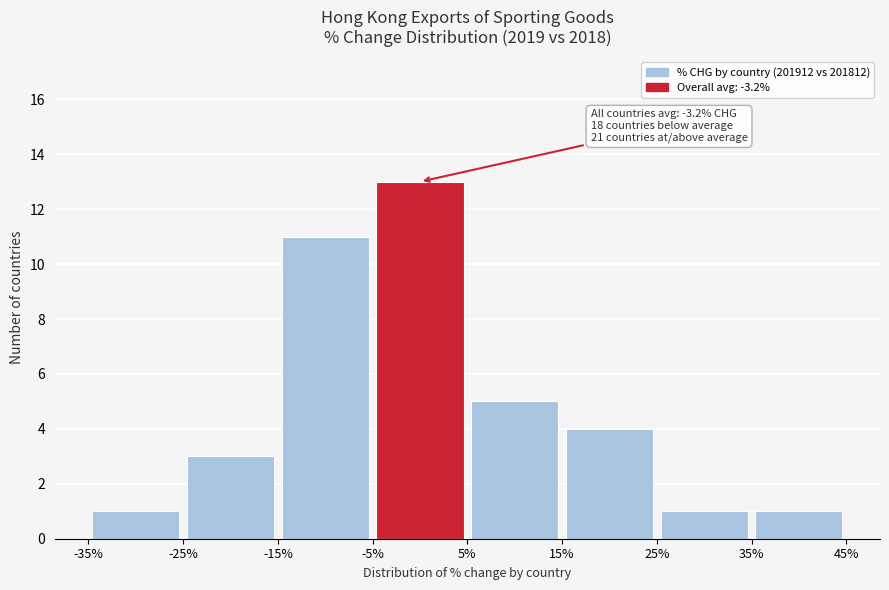

Over which range of the x-axis is the bar tallest?

-5% to 5%